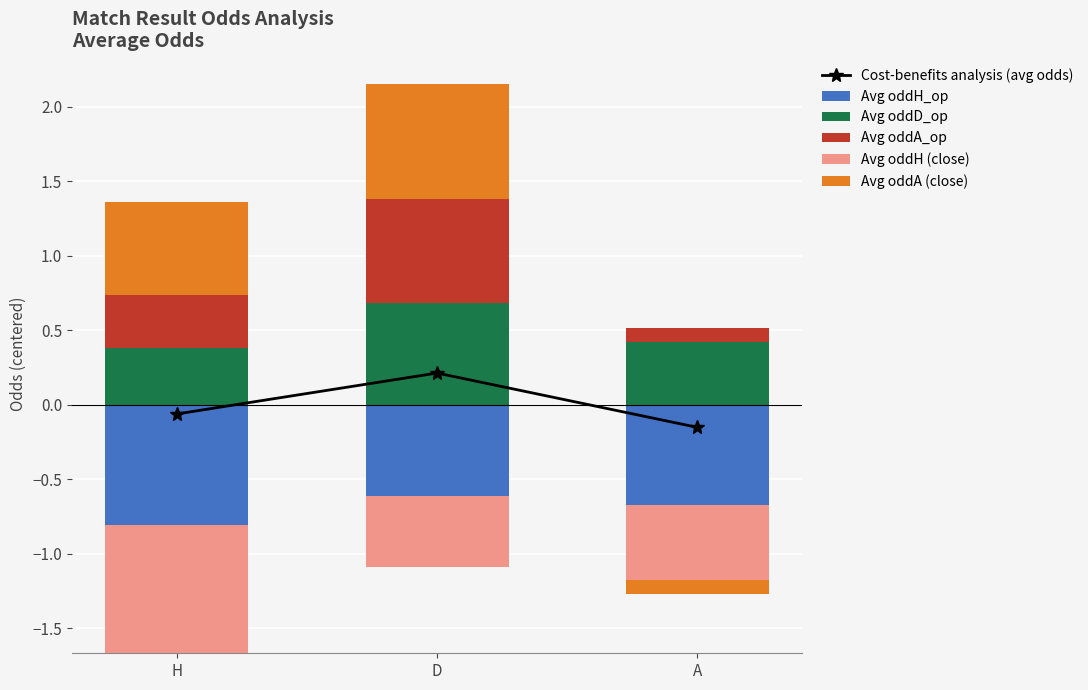

Which has a higher value, D or H?

D